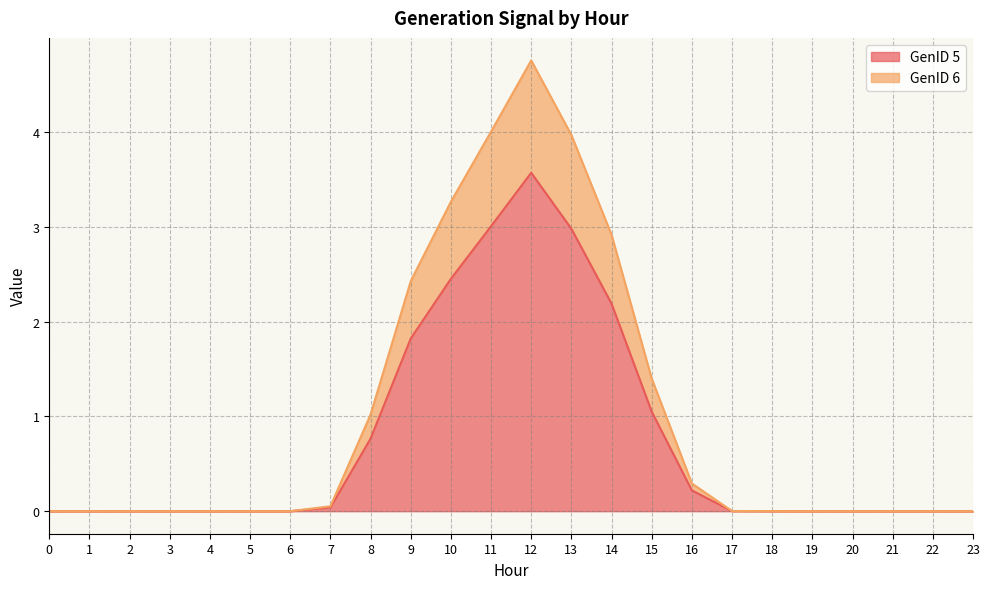

Reading right to left, what are all the values shown in this chart?

GenID 5: 0.0	0.0	0.0	0.0	0.0	0.0	0.0	0.2	1.0	2.2	3.0	3.6	3.0	2.5	1.8	0.8	0.0	0.0	0.0	0.0	0.0	0.0	0.0	0.0
GenID 6: 0.0	0.0	0.0	0.0	0.0	0.0	0.0	0.3	1.4	2.9	4.0	4.8	4.0	3.3	2.4	1.0	0.1	0.0	0.0	0.0	0.0	0.0	0.0	0.0